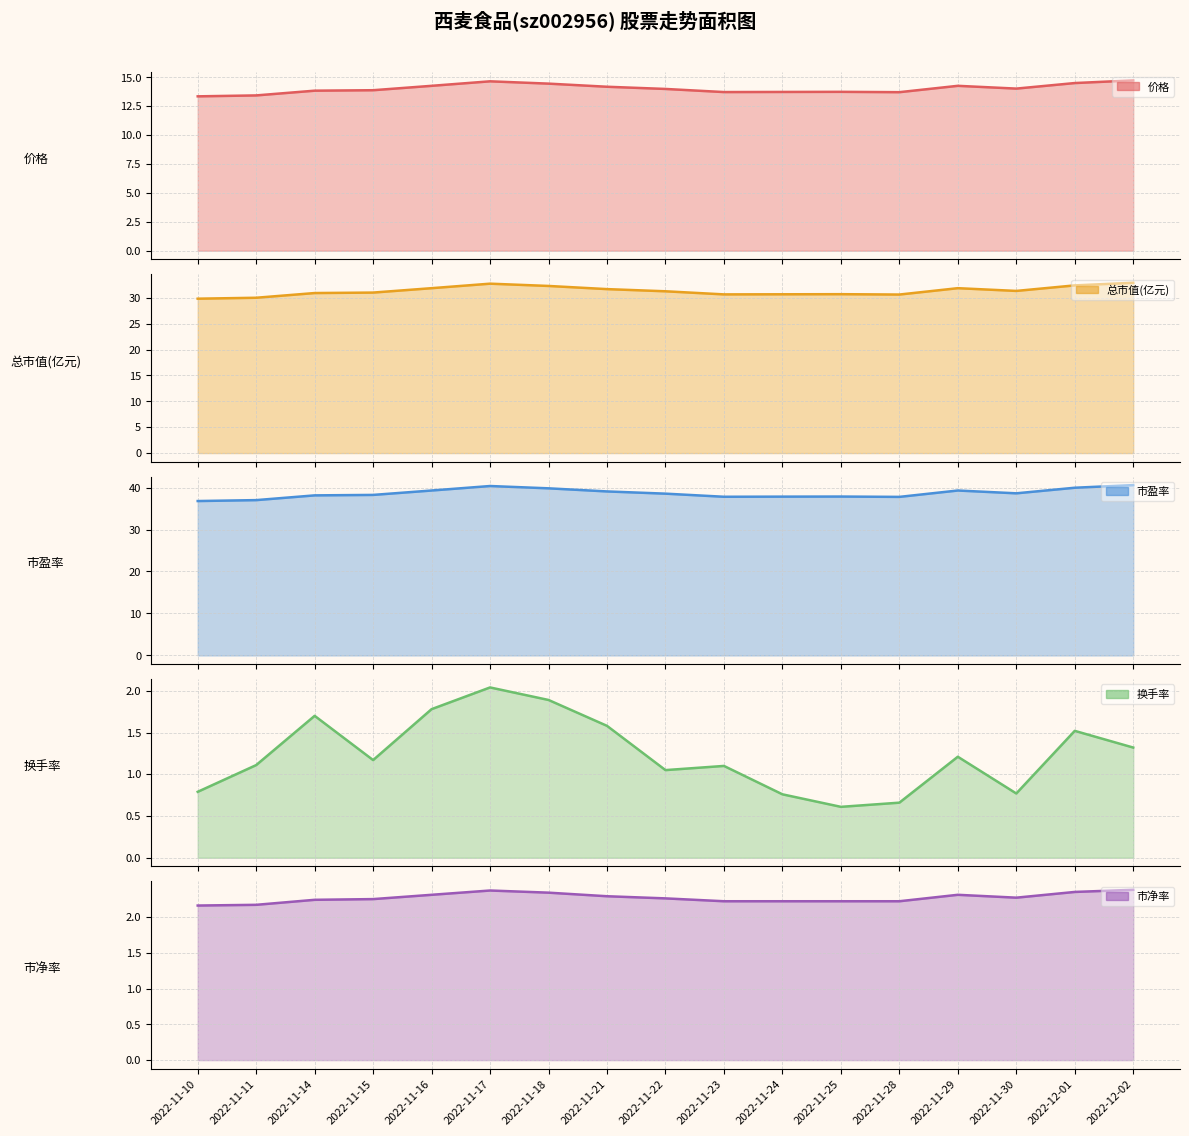

True or false: 总市值(亿元) and 市净率 cross at least once.

False